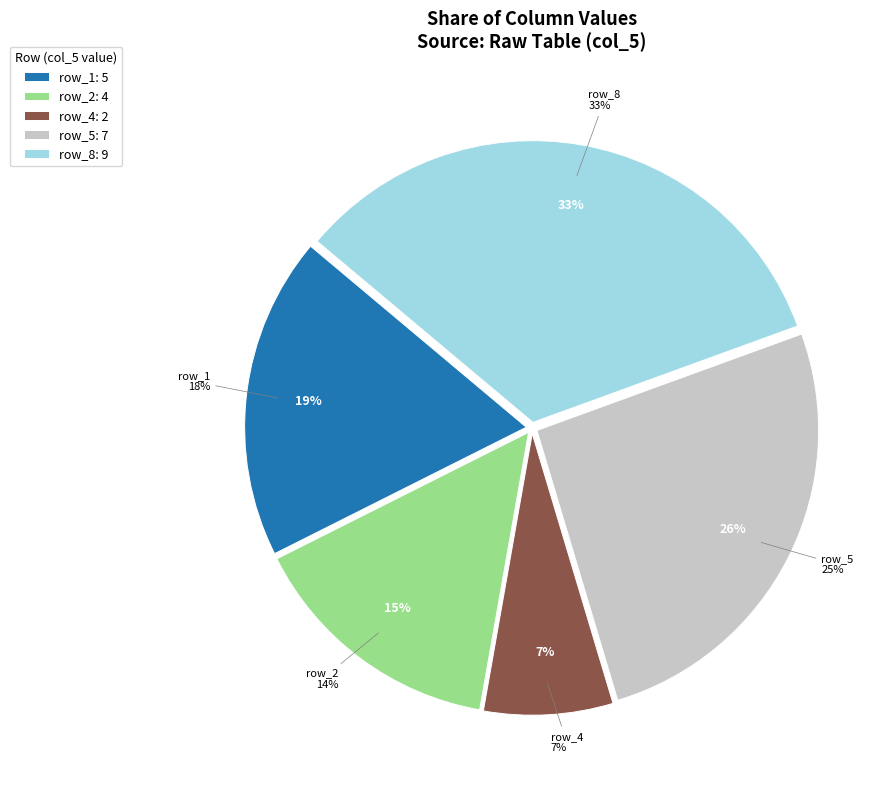

What is the largest slice in the pie chart?

row_8